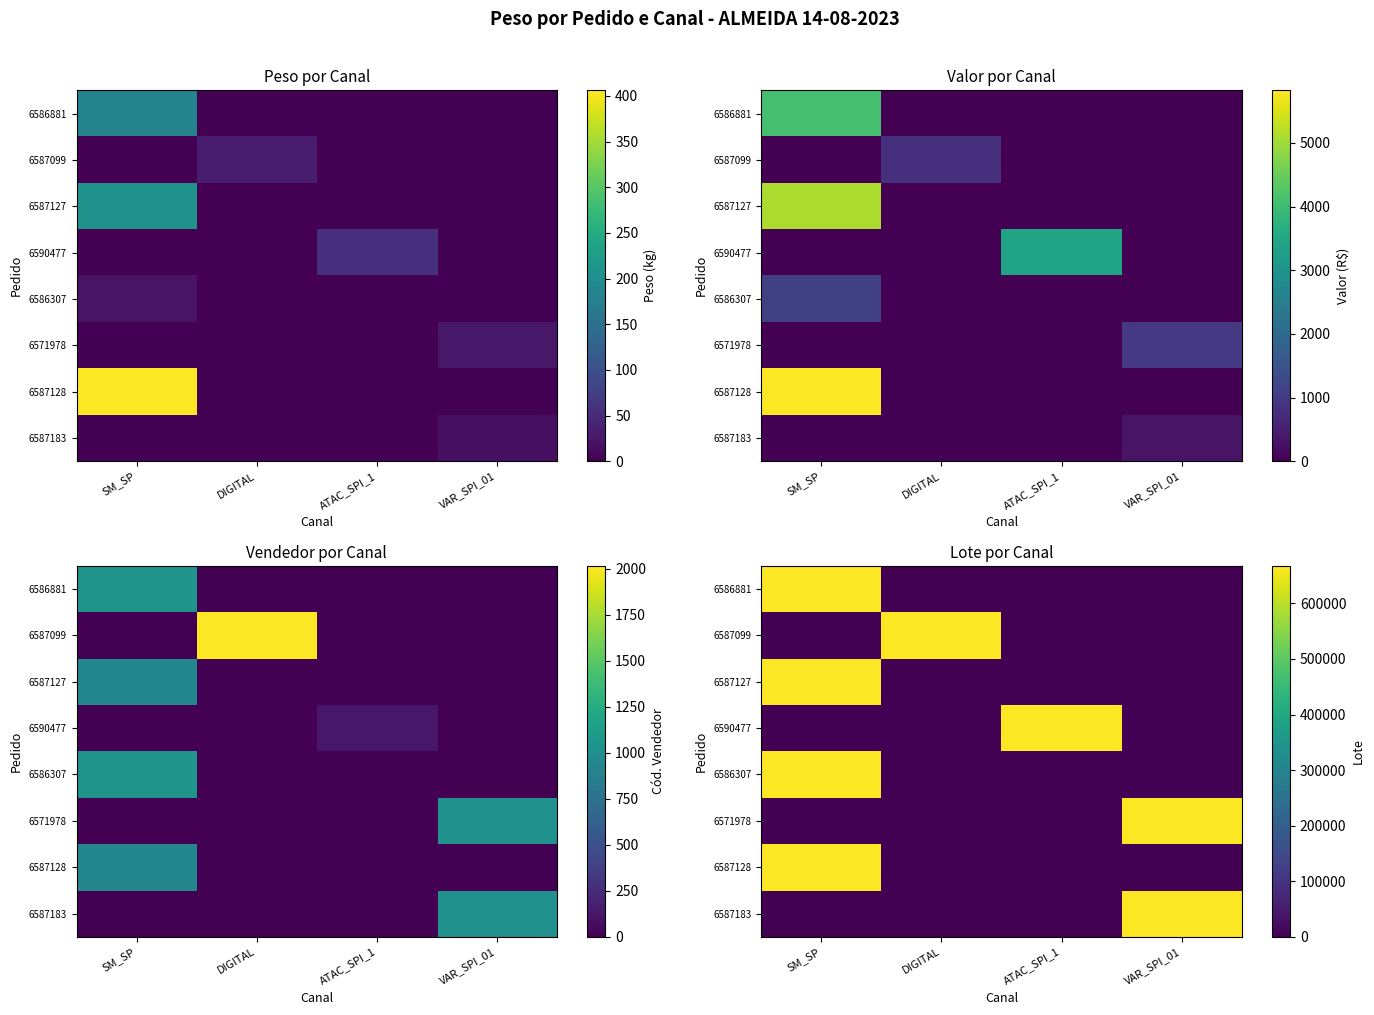

Between SM_SP and ATAC_SPI_1, which is larger?

SM_SP